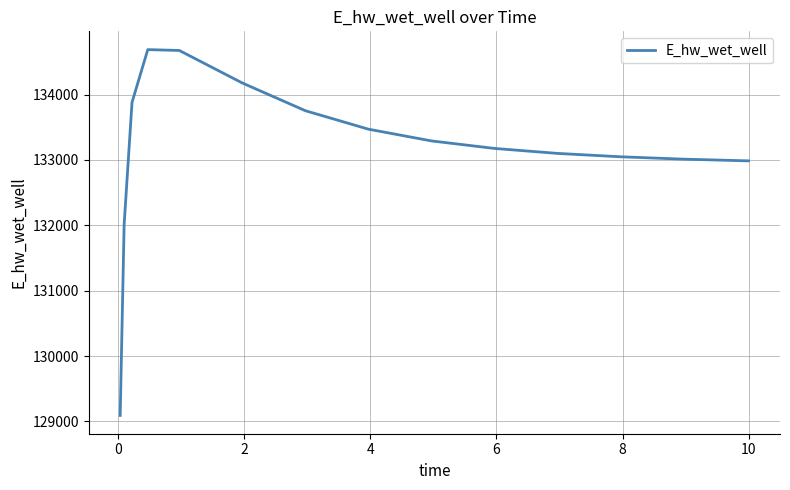

What is the greatest value displayed?

134686.5